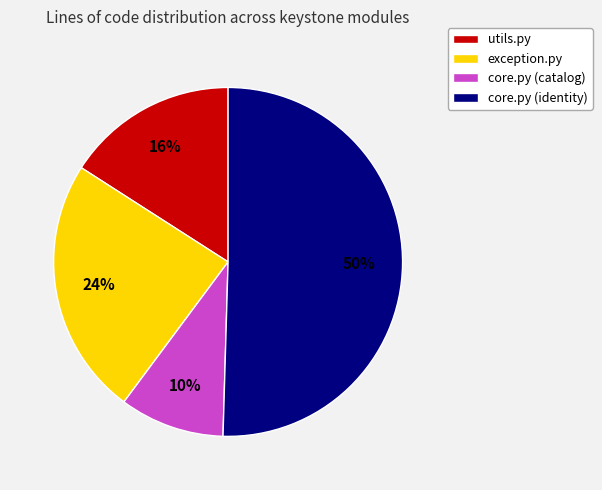

Count the number of slices in the pie.

4